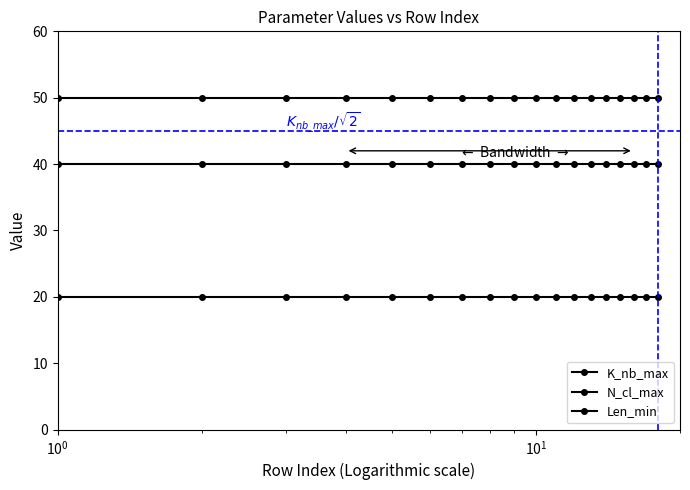

What is the sum of all Len_min values?

720